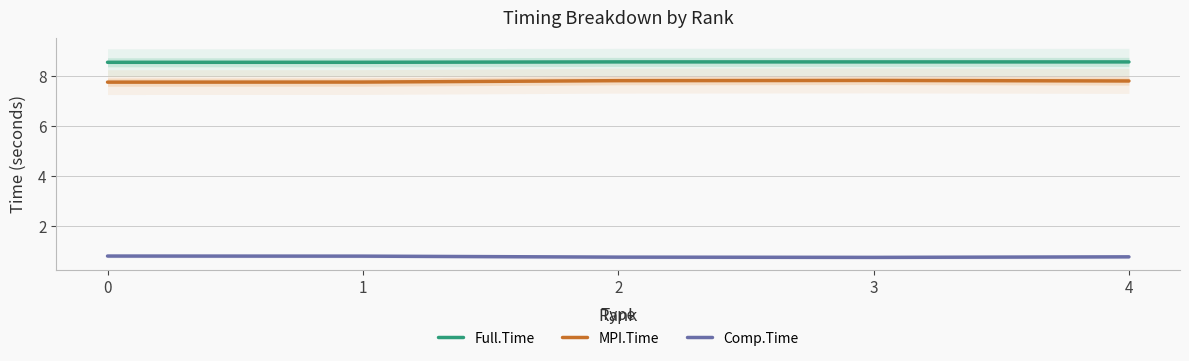

Rank the series by their maximum value, from highest to lowest.

Full.Time, MPI.Time, Comp.Time